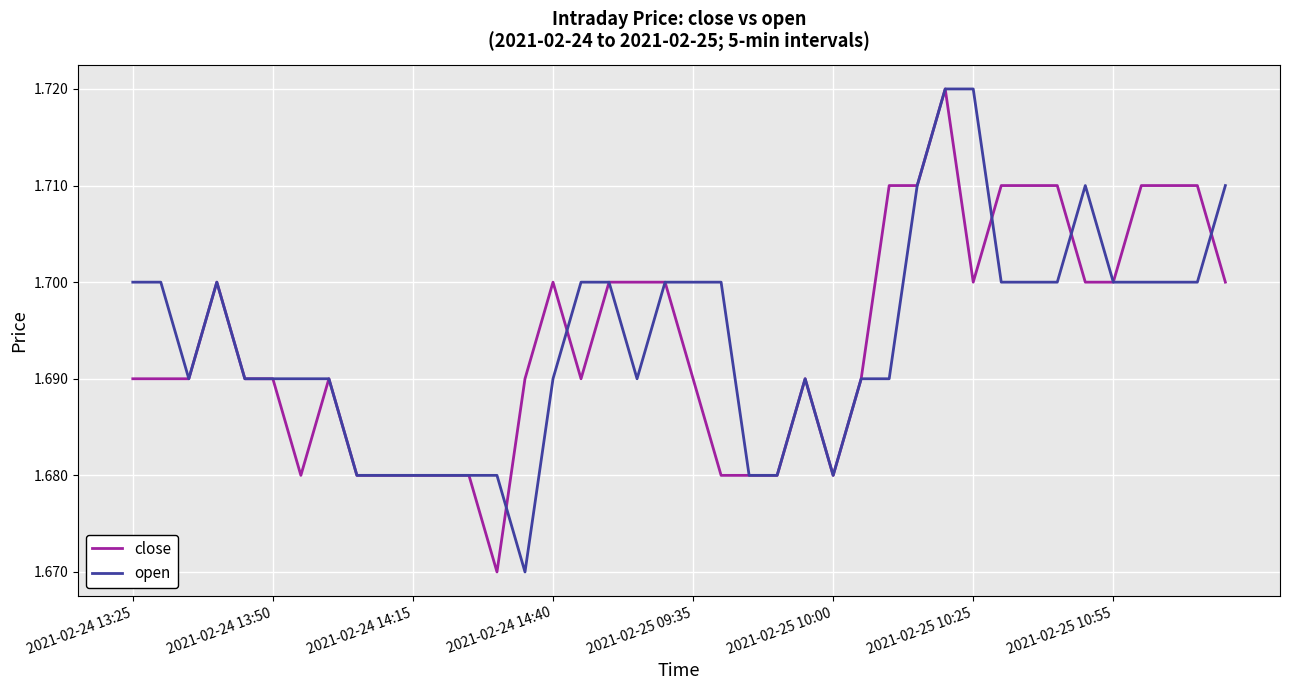

Reading right to left, extract all data points from this chart.

close: 1.7	1.7	1.7	1.7	1.7	1.7	1.7	1.7	1.7	1.7	1.7	1.7	1.7	1.7	1.7	1.7	1.7	1.7	1.7	1.7	1.7	1.7	1.7	1.7	1.7	1.7	1.7	1.7	1.7	1.7	1.7	1.7	1.7	1.7	1.7	1.7	1.7	1.7	1.7	1.7
open: 1.7	1.7	1.7	1.7	1.7	1.7	1.7	1.7	1.7	1.7	1.7	1.7	1.7	1.7	1.7	1.7	1.7	1.7	1.7	1.7	1.7	1.7	1.7	1.7	1.7	1.7	1.7	1.7	1.7	1.7	1.7	1.7	1.7	1.7	1.7	1.7	1.7	1.7	1.7	1.7